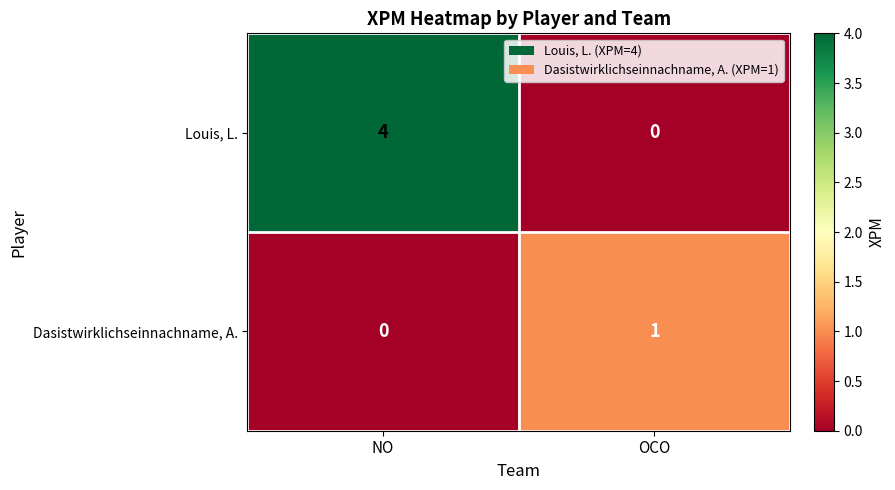

What is the sum of the Louis, L. values at OCO and NO?

4